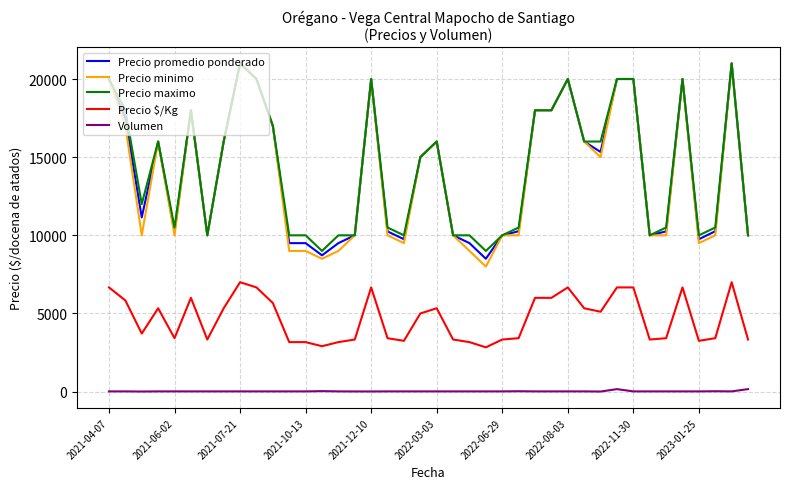

What is the lowest value of the Precio $/Kg series?

2833